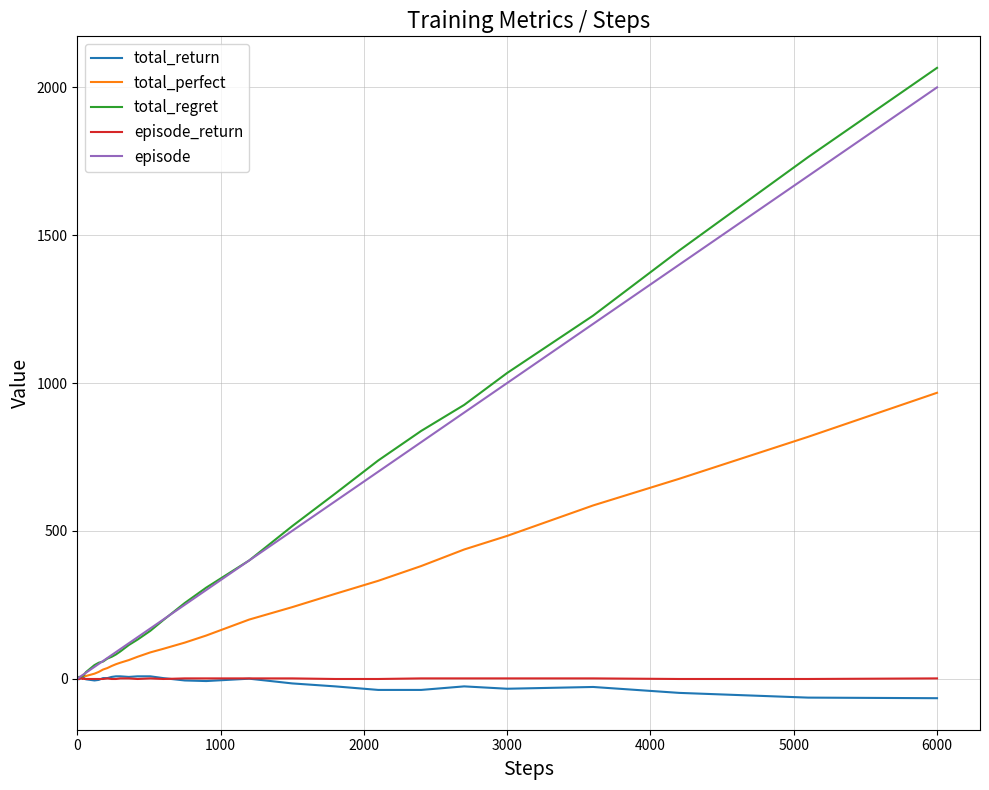

What is the minimum value shown in the chart?

-66